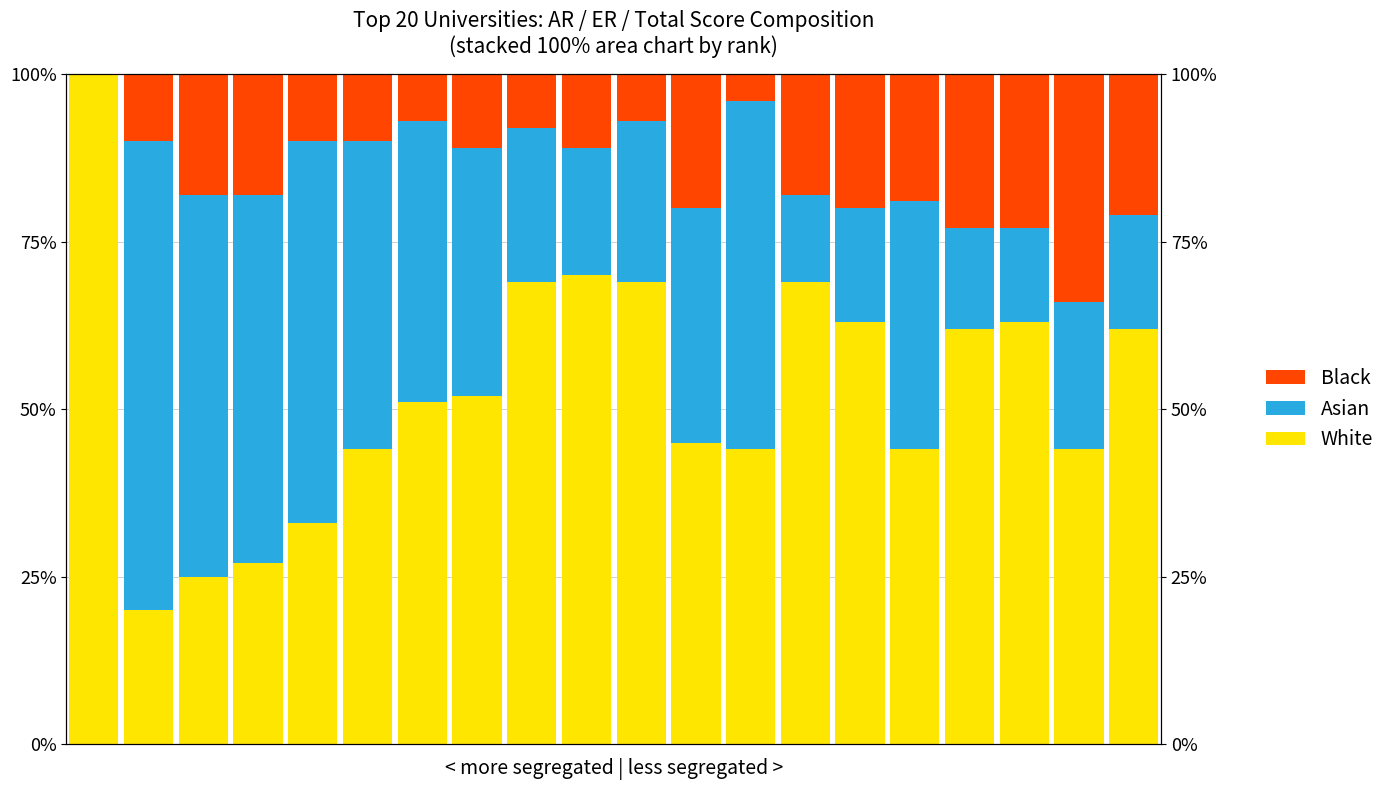

Between 16 and 17, which is larger?

17